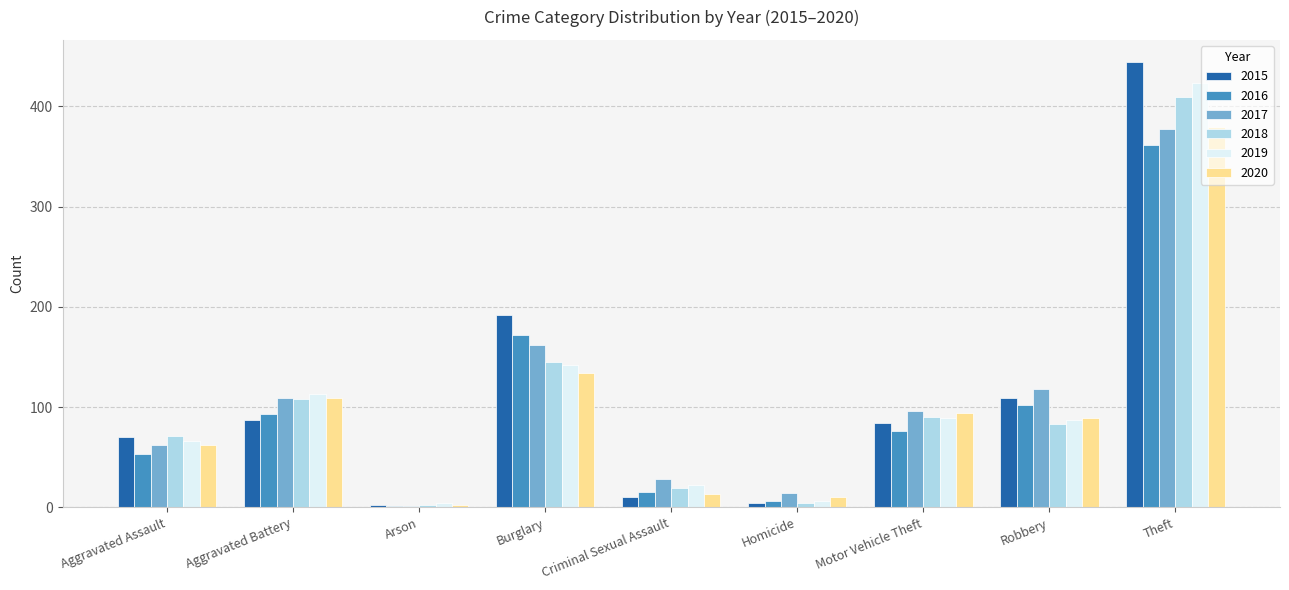

Reading left to right, list all the values displayed in this chart.

2015: 70	87	2	192	10	4	84	109	444
2016: 53	93	1	172	15	6	76	102	361
2017: 62	109	1	162	28	14	96	118	377
2018: 71	108	2	145	19	4	90	83	409
2019: 66	113	4	142	22	6	89	87	423
2020: 62	109	2	134	13	10	94	89	379